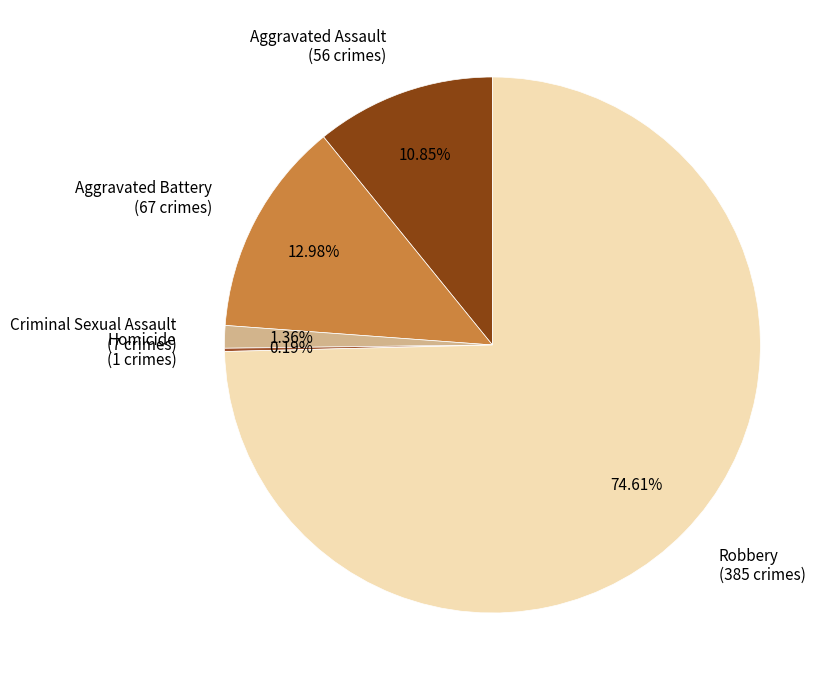

Does any single category account for the majority?

Yes